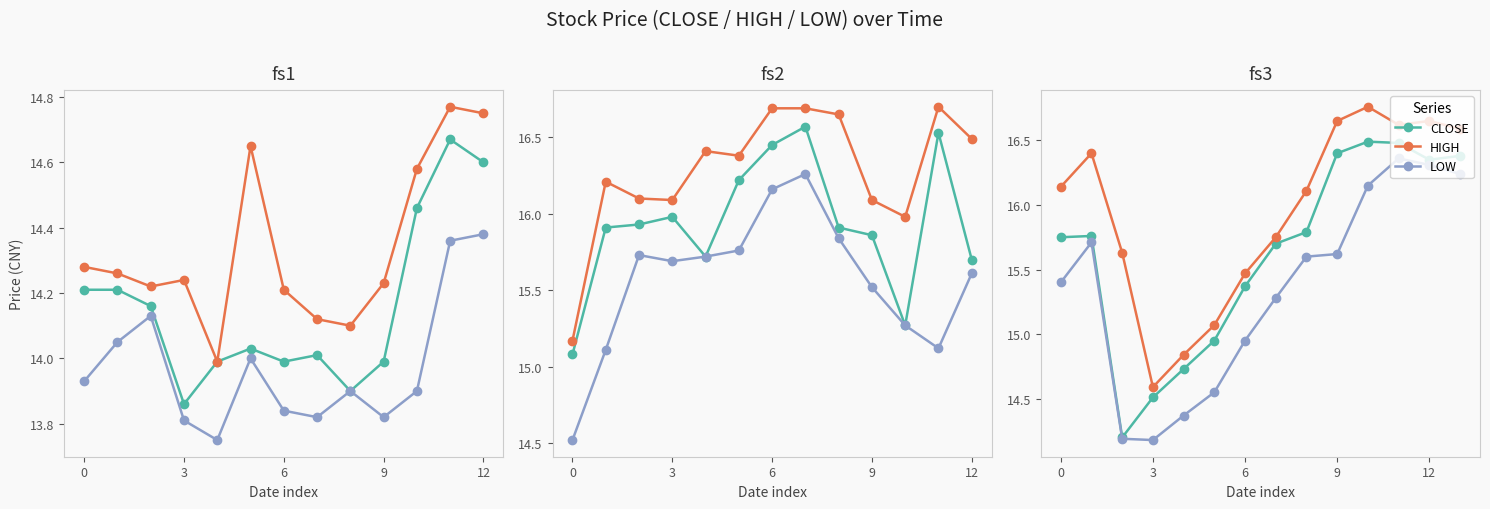

Rank the series by their maximum value, from highest to lowest.

HIGH, CLOSE, LOW